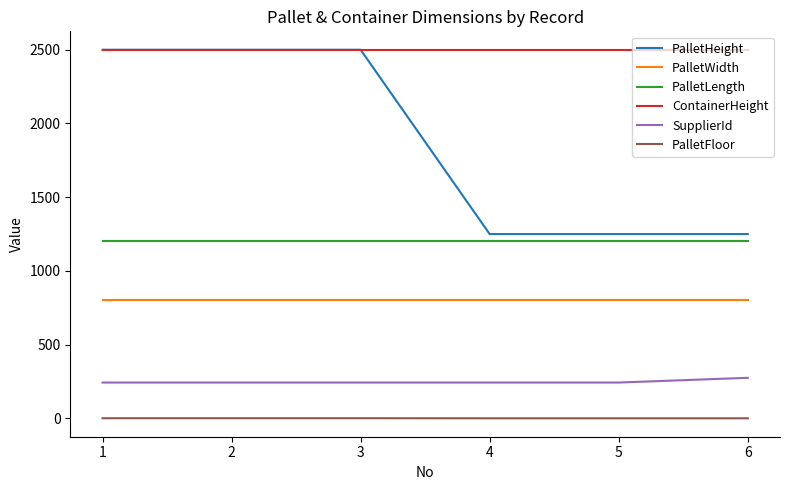

What is the greatest value displayed?

2500.0